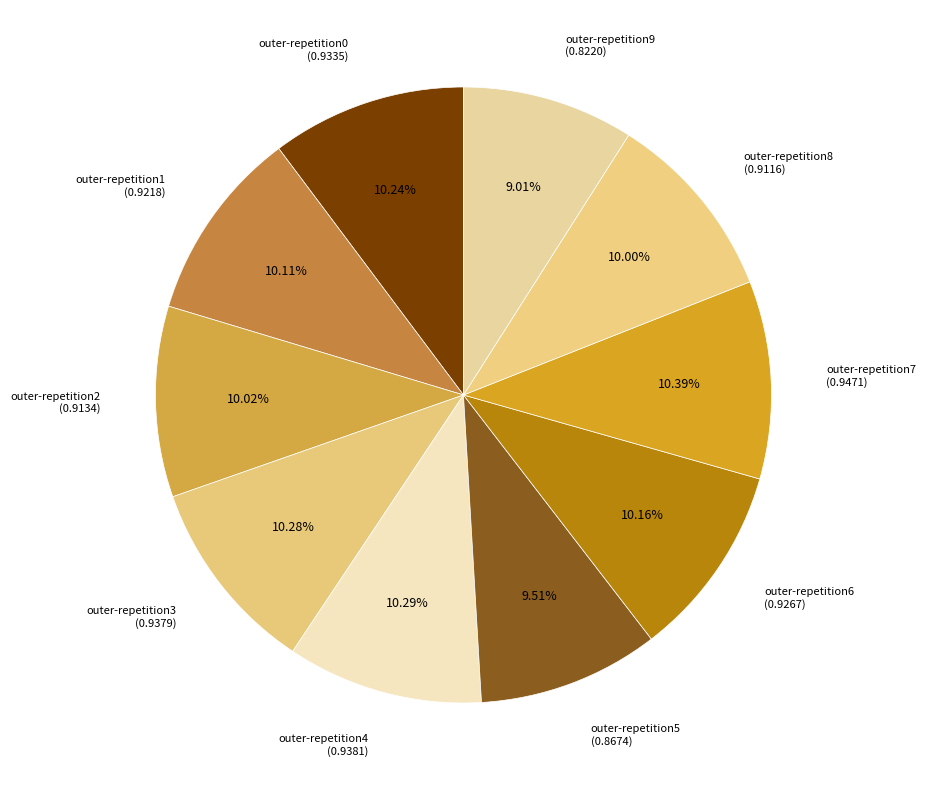

Count the number of slices in the pie.

10